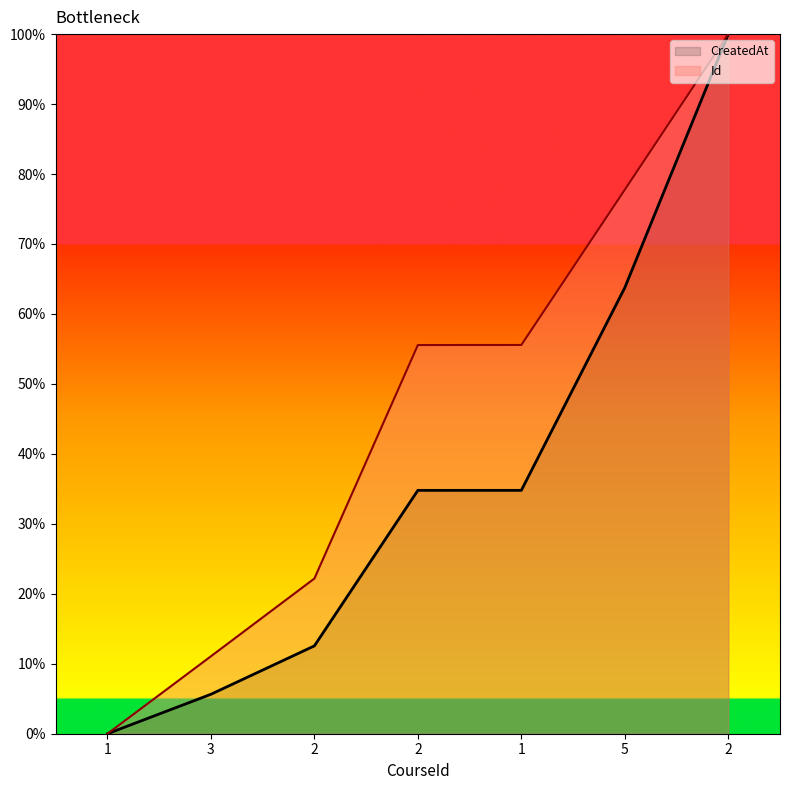

How many lines are shown in the chart?

2